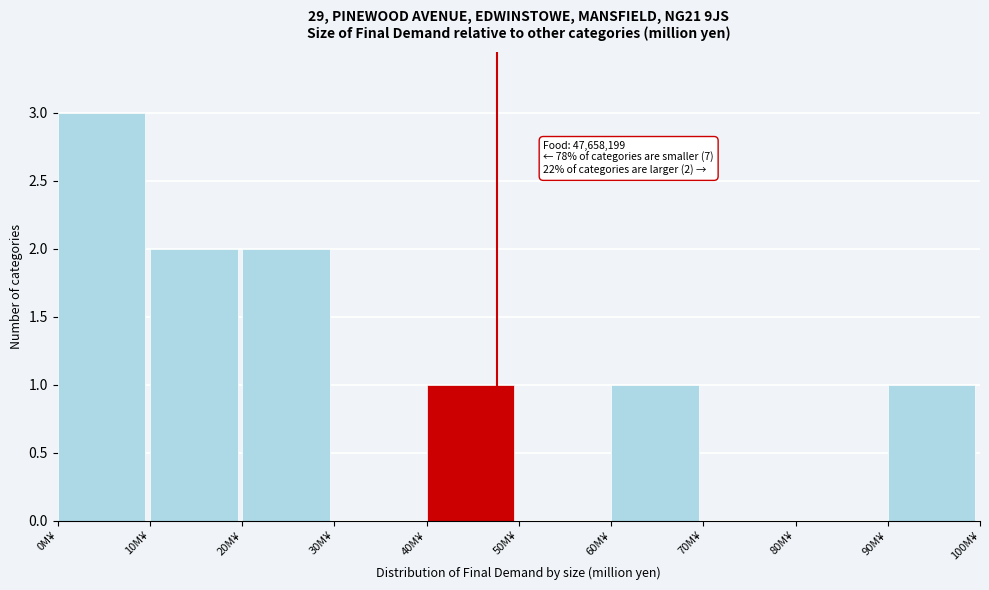

Reading left to right, list all the values displayed in this chart.

0M¥=3	10M¥=2	20M¥=2	30M¥=0	40M¥=1	50M¥=0	60M¥=1	70M¥=0	80M¥=0	90M¥=1